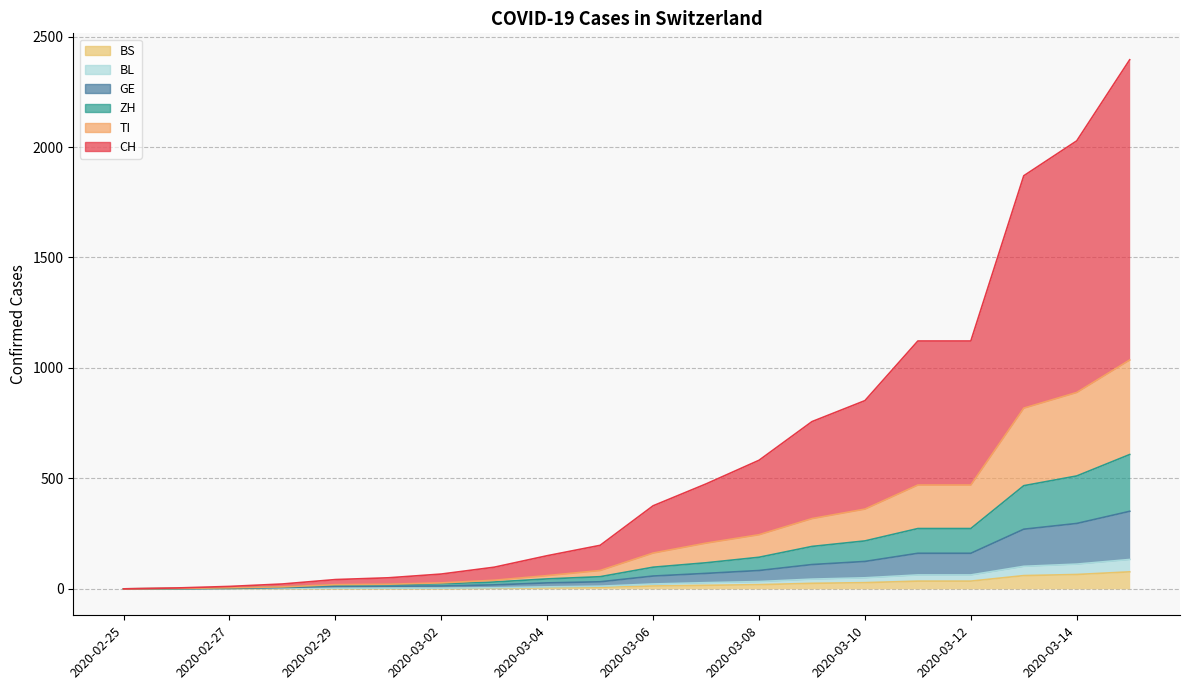

Which has a higher value, 2020-03-03 or 2020-03-13?

2020-03-13